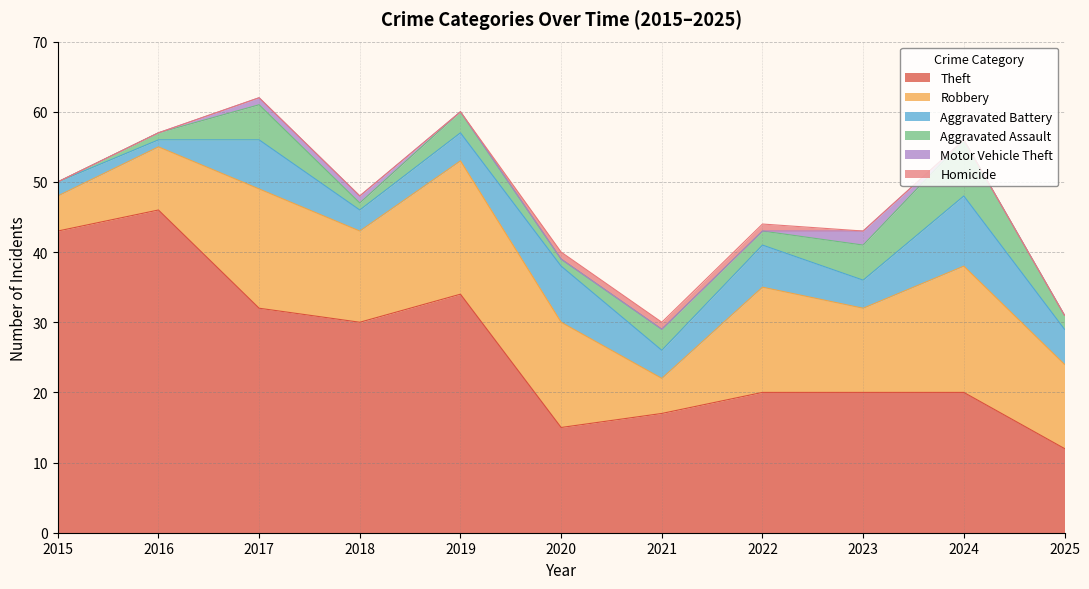

At which category does Aggravated Assault reach its first local valley?

2018